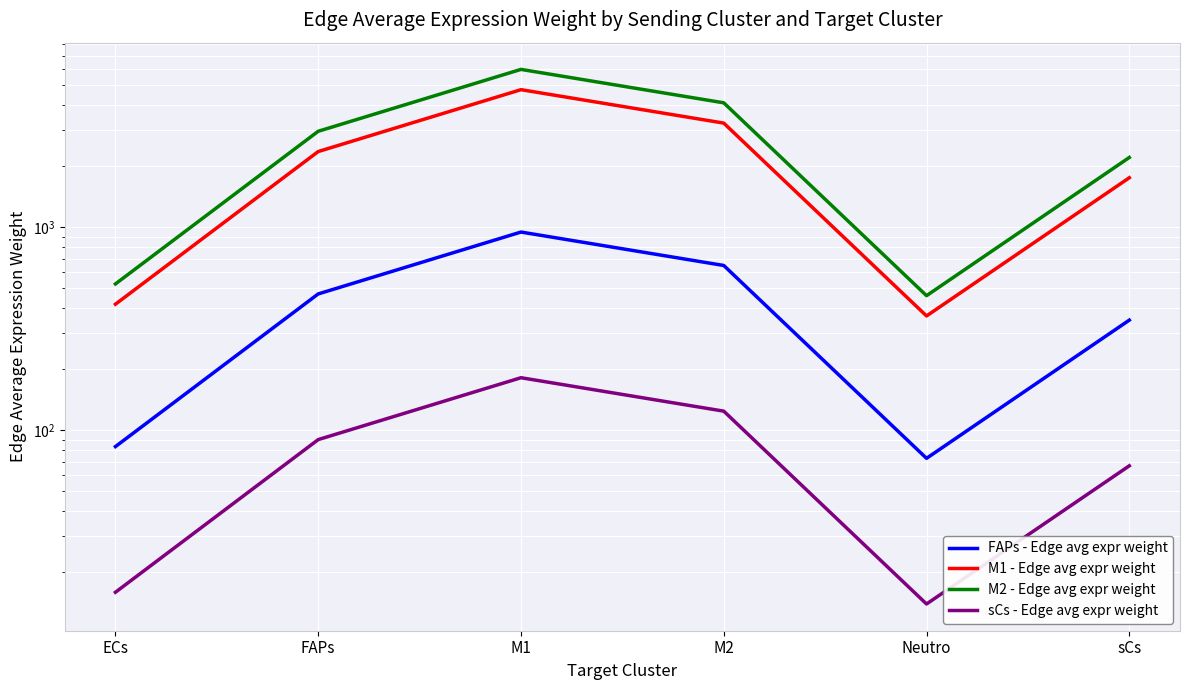

Rank the series at sCs from lowest to highest value.

sCs - Edge avg expr weight, FAPs - Edge avg expr weight, M1 - Edge avg expr weight, M2 - Edge avg expr weight